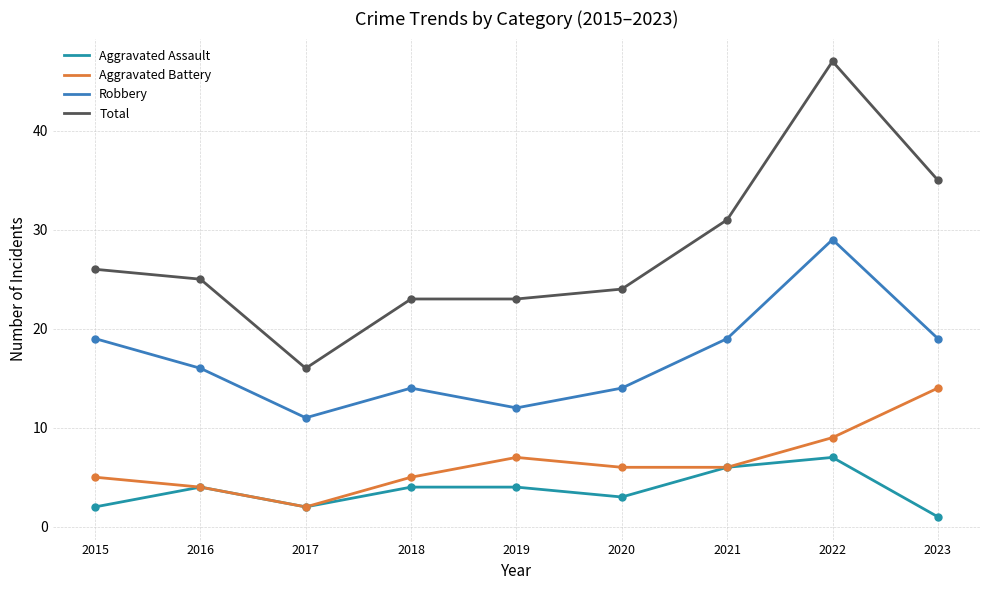

What is the total value across all series at 2022?

92